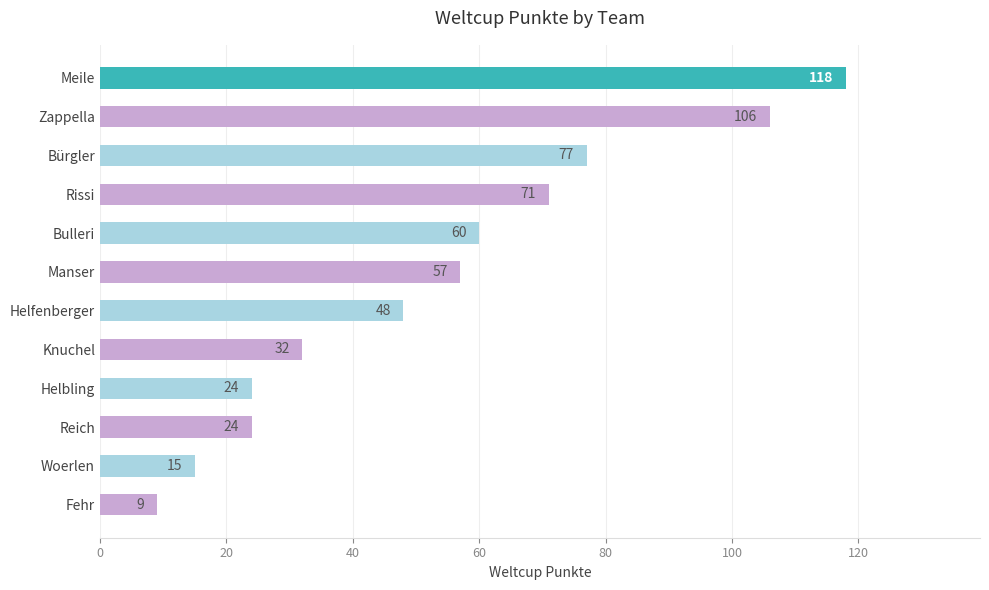

Reading top to bottom, transcribe all the data shown in this chart.

118	106	77	71	60	57	48	32	24	24	15	9